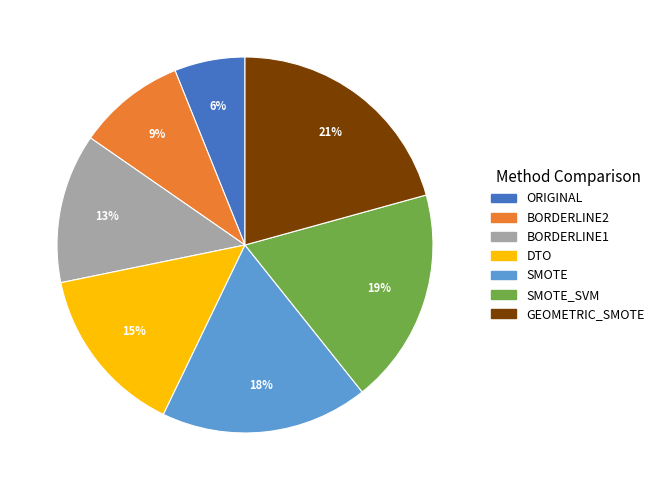

To the nearest percent, what is the average slice percentage?

14%